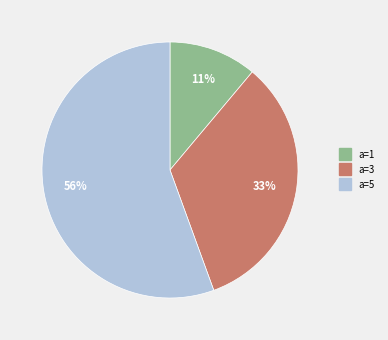

Is there a majority slice in this chart?

Yes